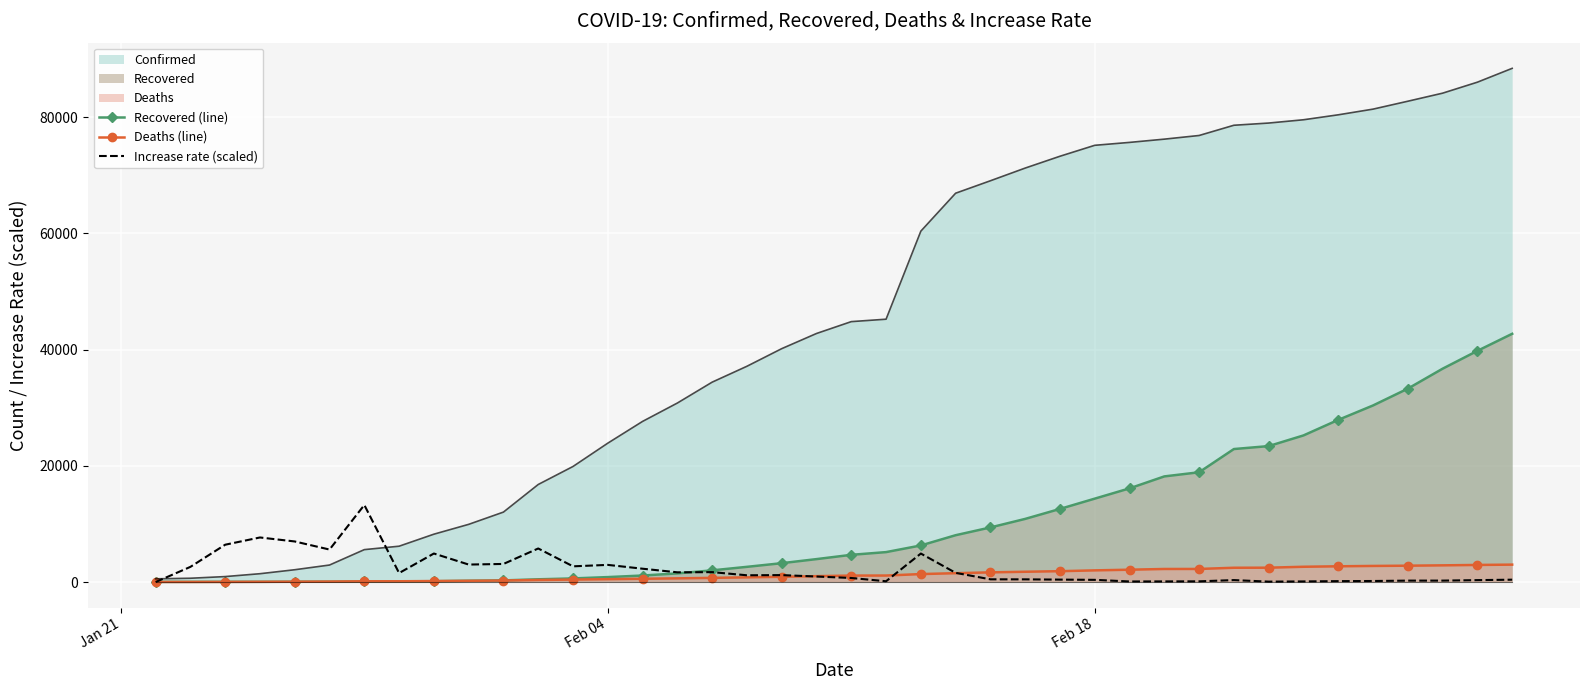

Which series has the widest spread of values?

Confirmed